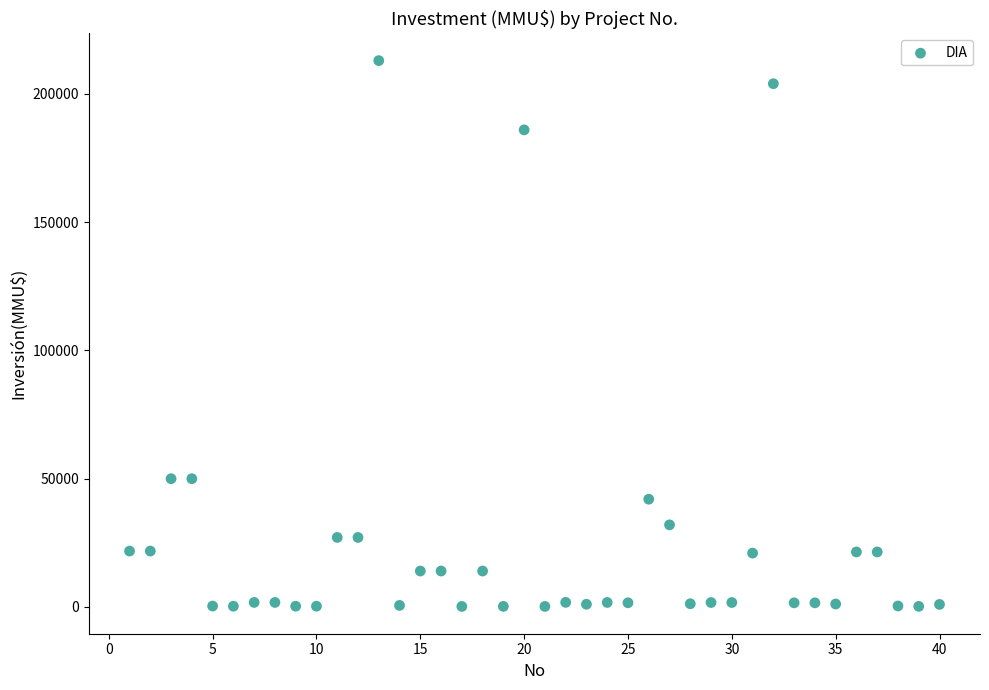

What is the range of Y values (max minus min)?

212800